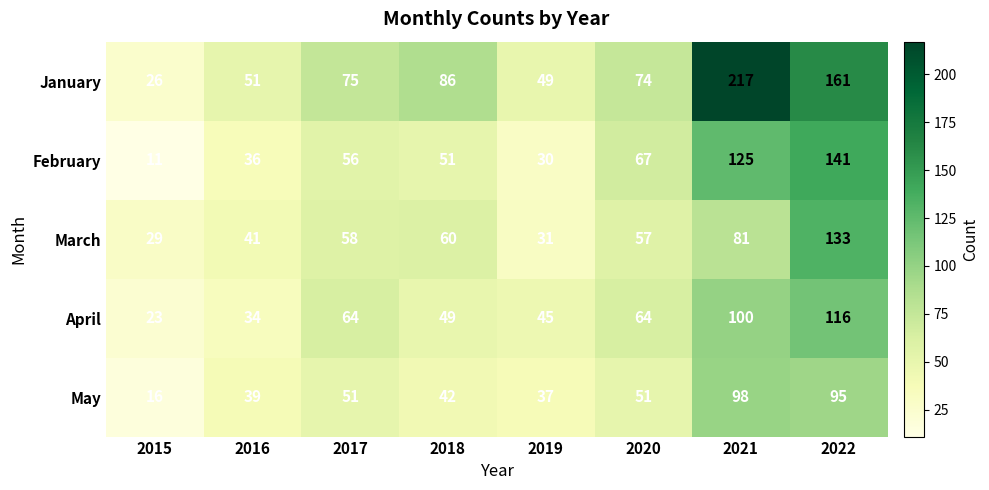

Which series has the largest range (max minus min)?

January